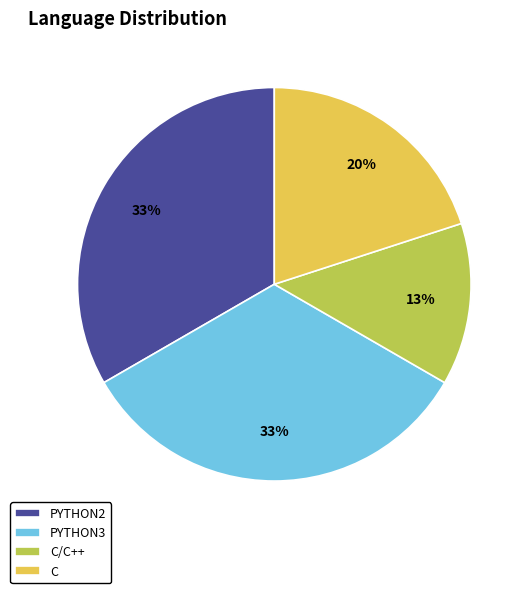

To the nearest percent, what portion does C represent?

20%